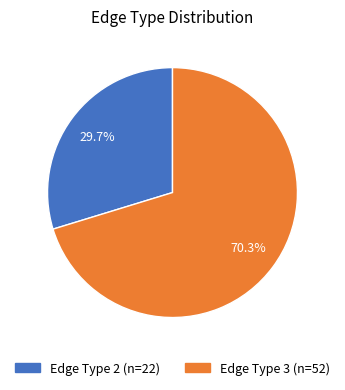

Is there any slice that represents more than half of the pie?

Yes